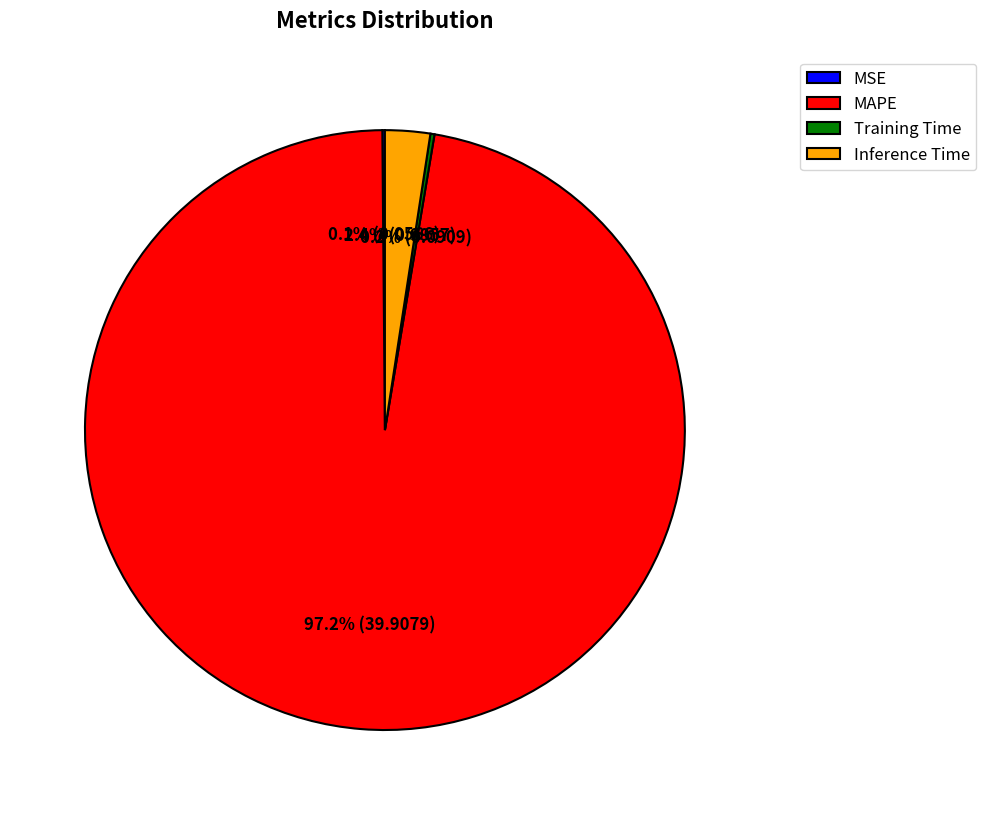

Does MAPE account for over 50% of the chart?

Yes